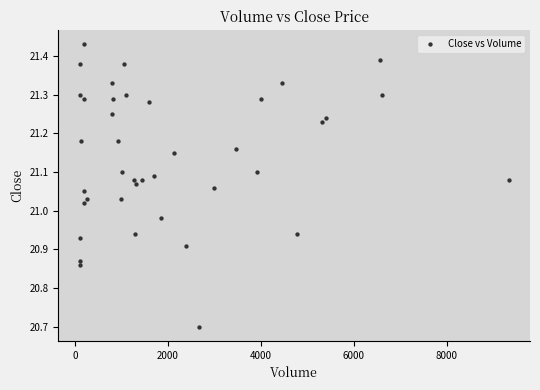

What is the range of X values (max minus min)?

9232.0